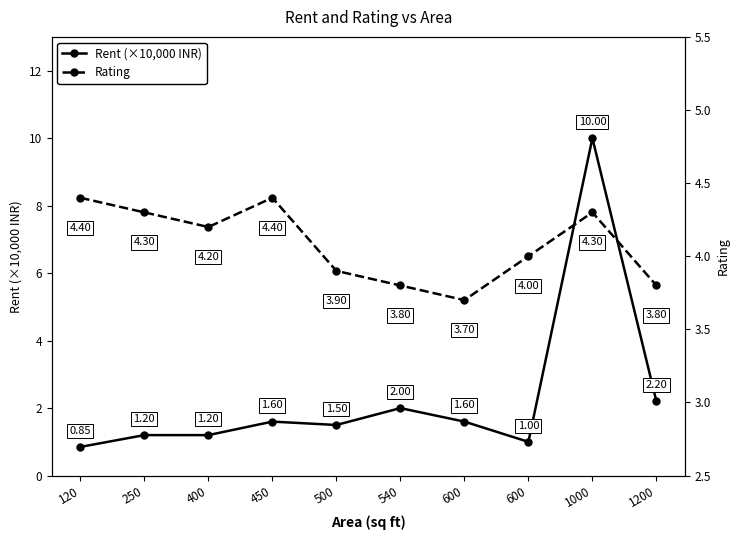

Read the Rating value at 120.

4.4